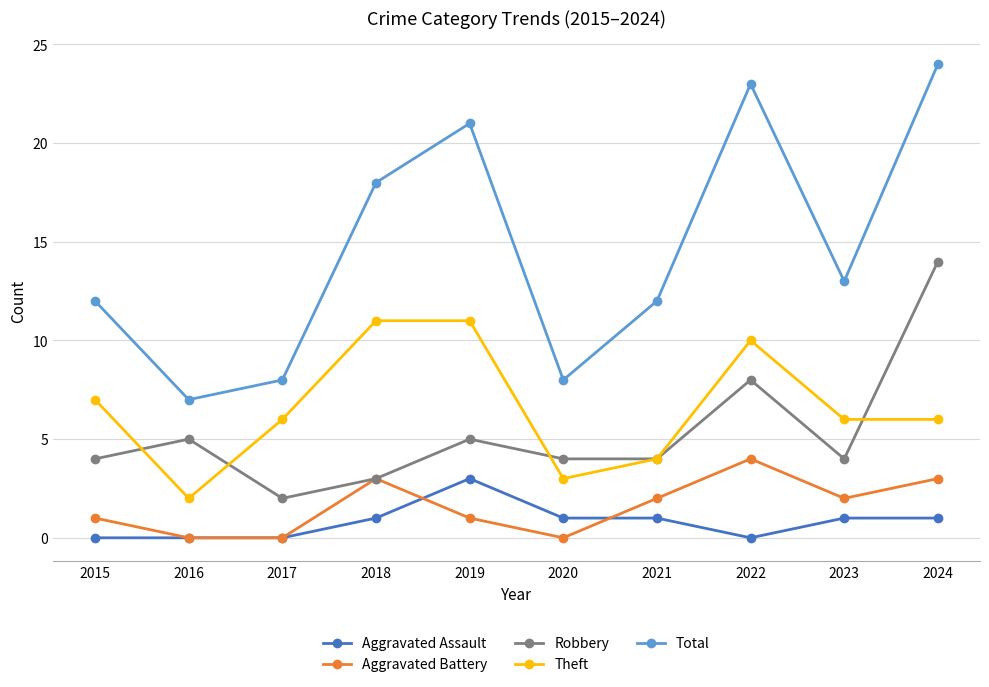

What is the approximate value of Total at 2023?

13